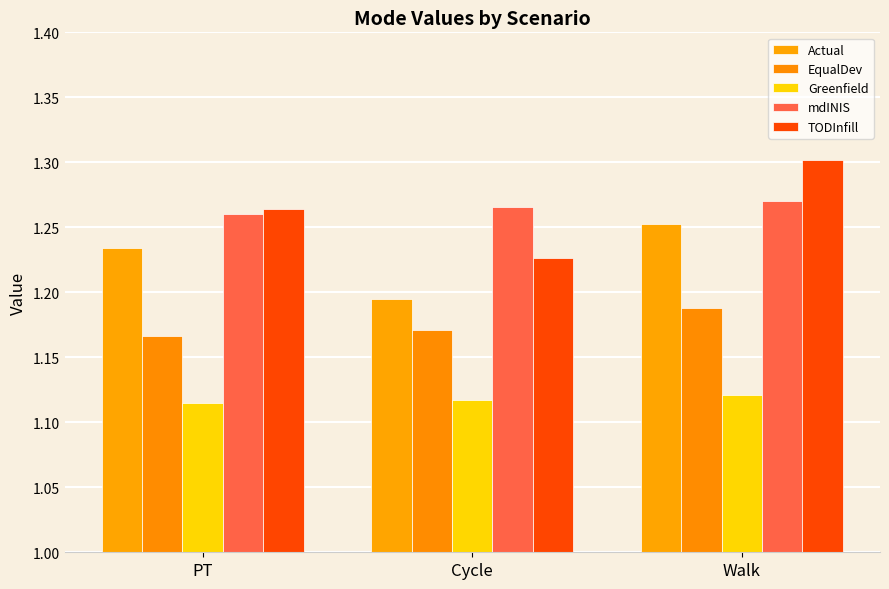

How many groups of bars are there?

3